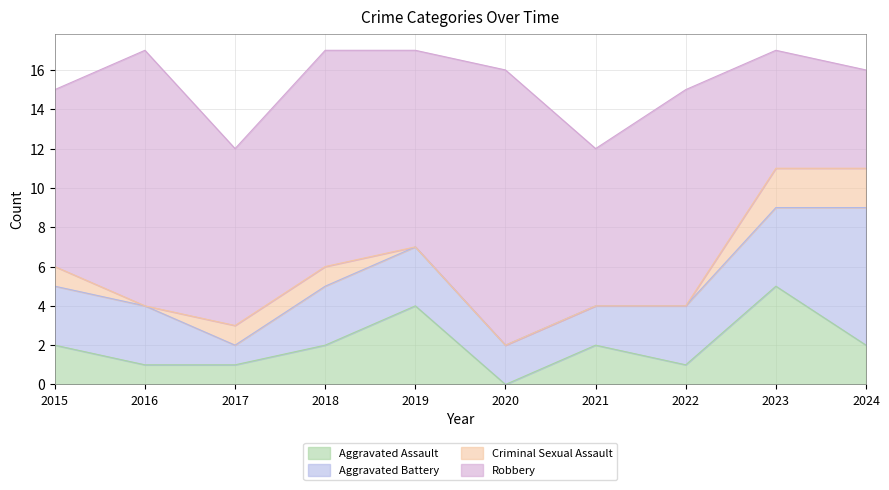

How many interior local valleys does the Aggravated Assault series have?

2